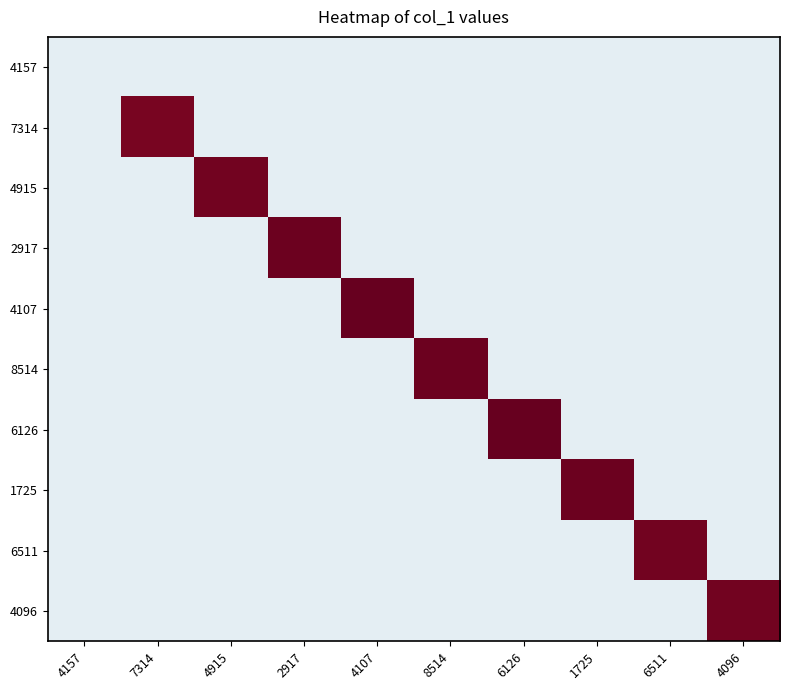

Reading right to left, extract all data points from this chart.

4157: 4096=0	6511=0	1725=0	6126=0	8514=0	4107=0	2917=0	4915=0	7314=0	4157=0
7314: 4096=0	6511=0	1725=0	6126=0	8514=0	4107=0	2917=0	4915=0	7314=61	4157=0
4915: 4096=0	6511=0	1725=0	6126=0	8514=0	4107=0	2917=0	4915=62	7314=0	4157=0
2917: 4096=0	6511=0	1725=0	6126=0	8514=0	4107=0	2917=63	4915=0	7314=0	4157=0
4107: 4096=0	6511=0	1725=0	6126=0	8514=0	4107=64	2917=0	4915=0	7314=0	4157=0
8514: 4096=0	6511=0	1725=0	6126=0	8514=63	4107=0	2917=0	4915=0	7314=0	4157=0
6126: 4096=0	6511=0	1725=0	6126=64	8514=0	4107=0	2917=0	4915=0	7314=0	4157=0
1725: 4096=0	6511=0	1725=63	6126=0	8514=0	4107=0	2917=0	4915=0	7314=0	4157=0
6511: 4096=0	6511=62	1725=0	6126=0	8514=0	4107=0	2917=0	4915=0	7314=0	4157=0
4096: 4096=62	6511=0	1725=0	6126=0	8514=0	4107=0	2917=0	4915=0	7314=0	4157=0